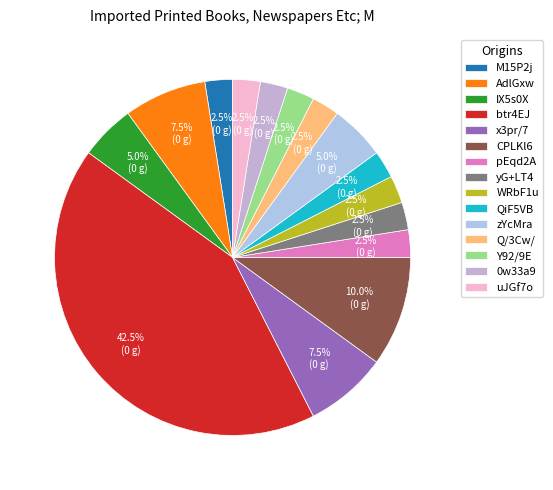

Does any single category account for the majority?

No